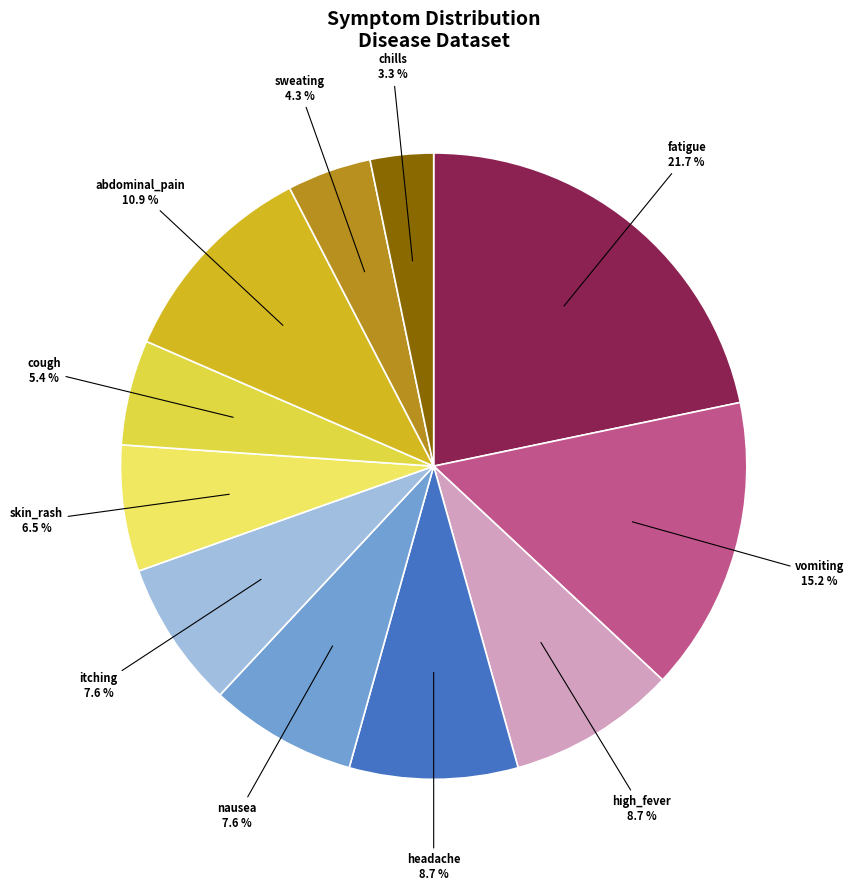

Count the number of slices in the pie.

11